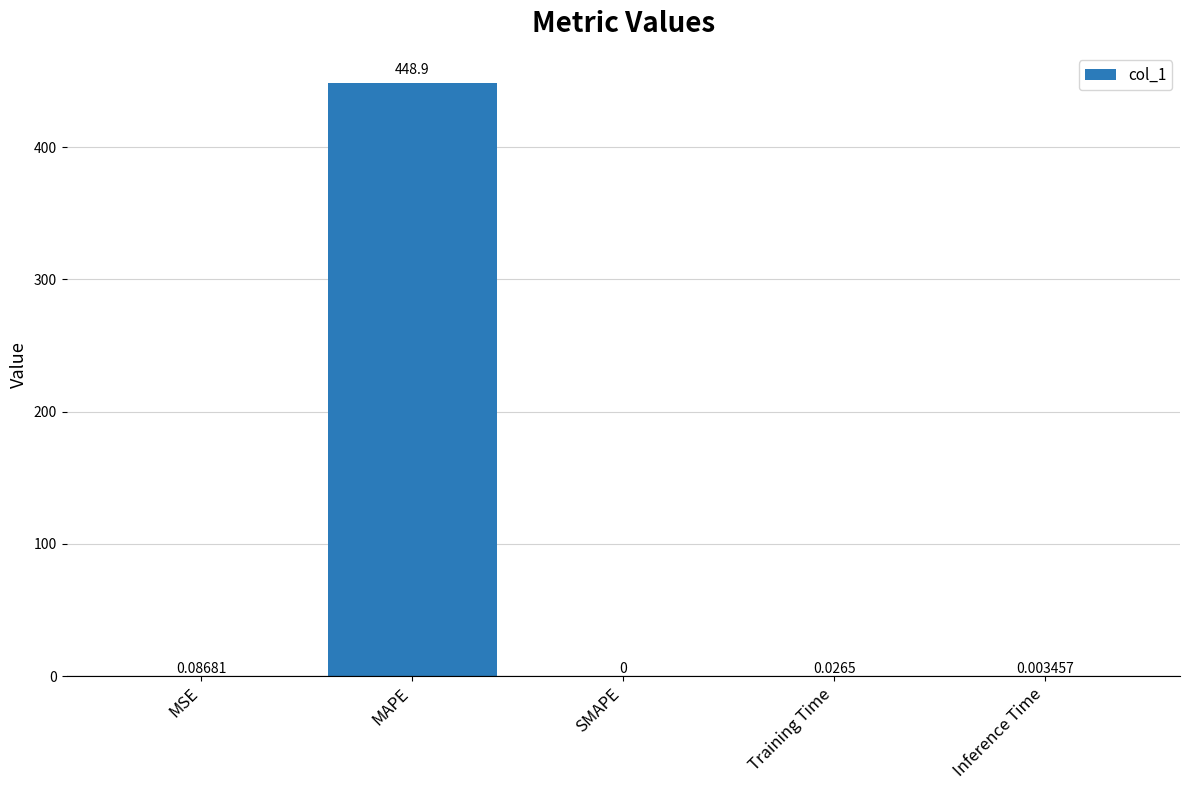

What is the sum of all values?

449.0